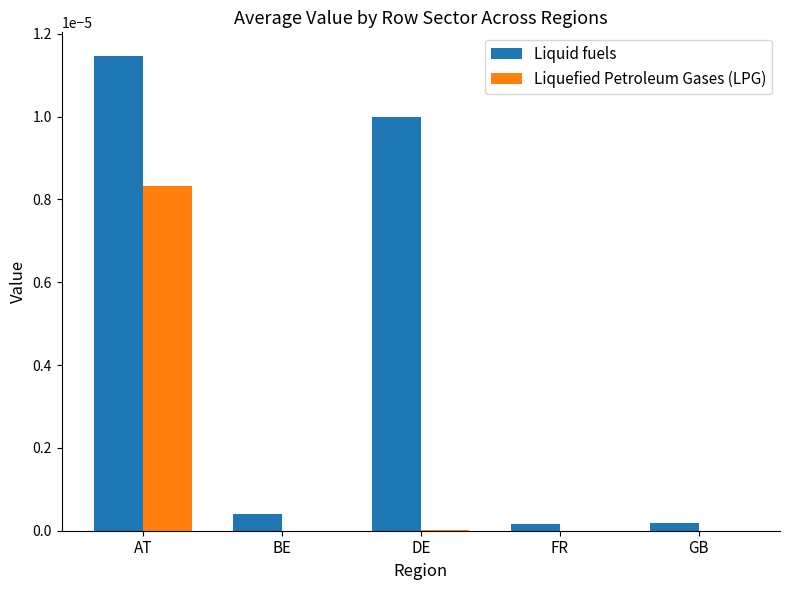

Between AT and GB, which series saw the biggest shift?

Liquid fuels